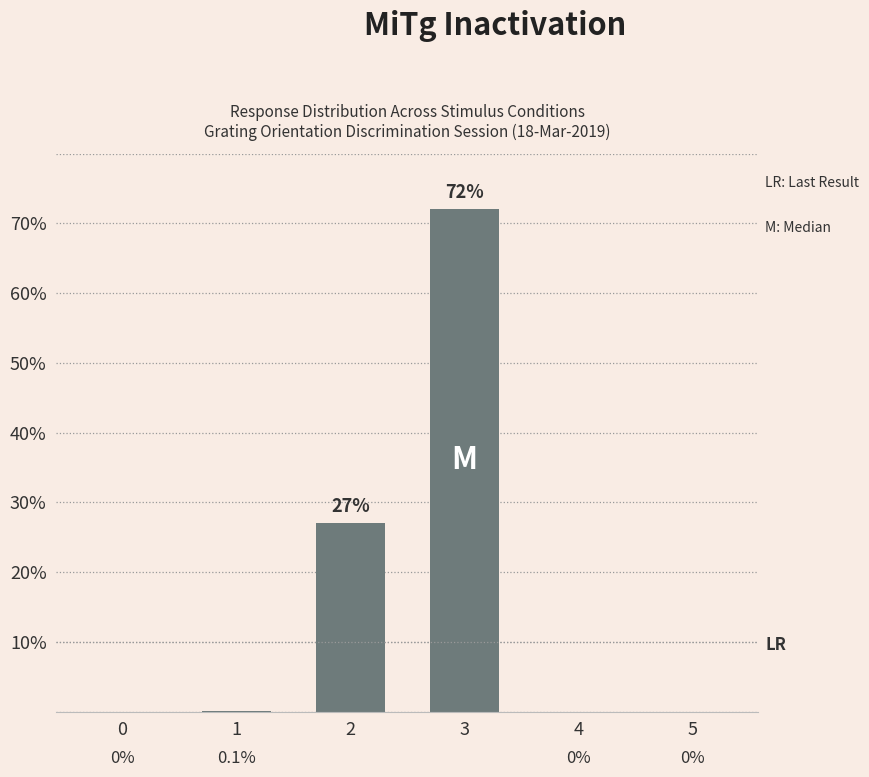

What is the sum of the values at 3 and 5?

72.0